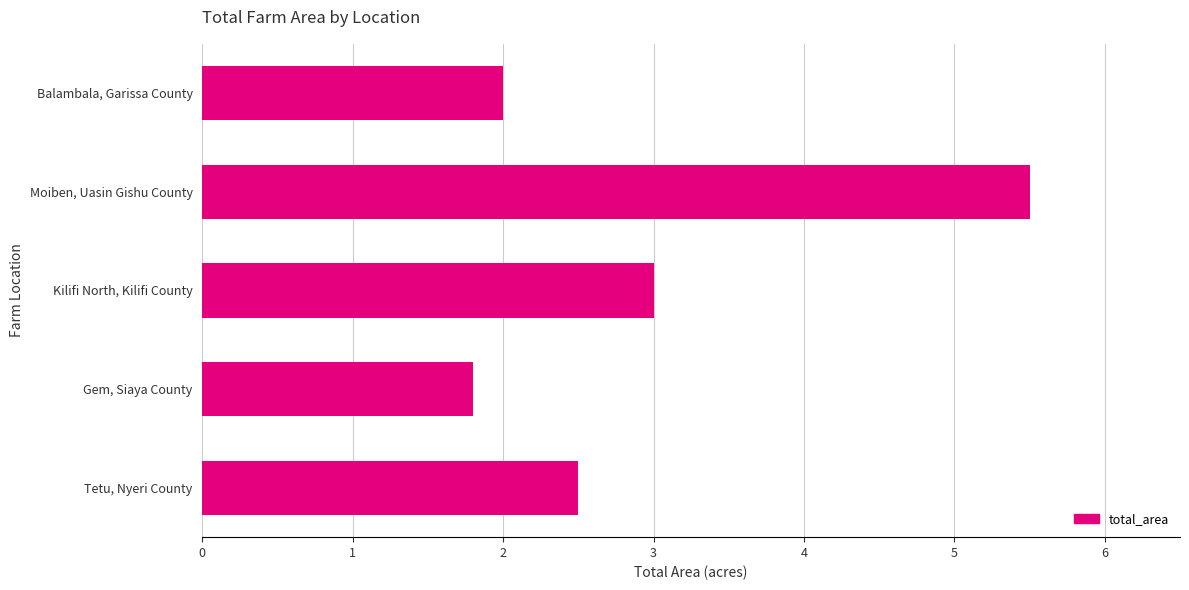

Is it true that the value at Gem, Siaya County is 1.1?

False